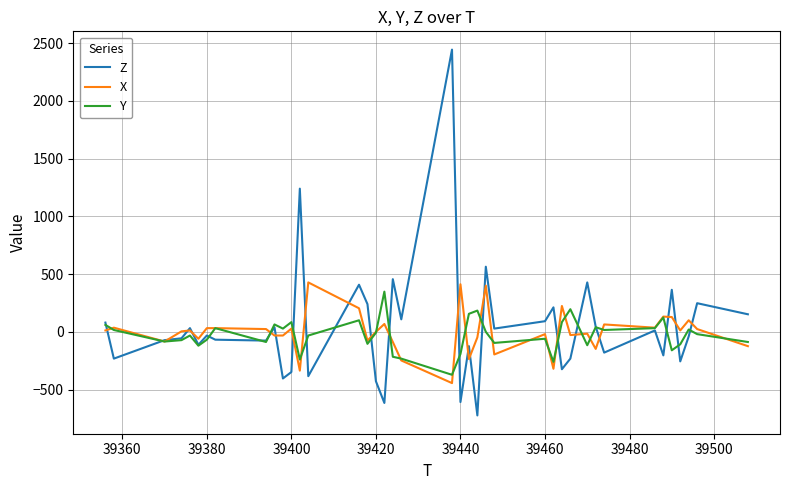

What is the minimum value for Z?

-724